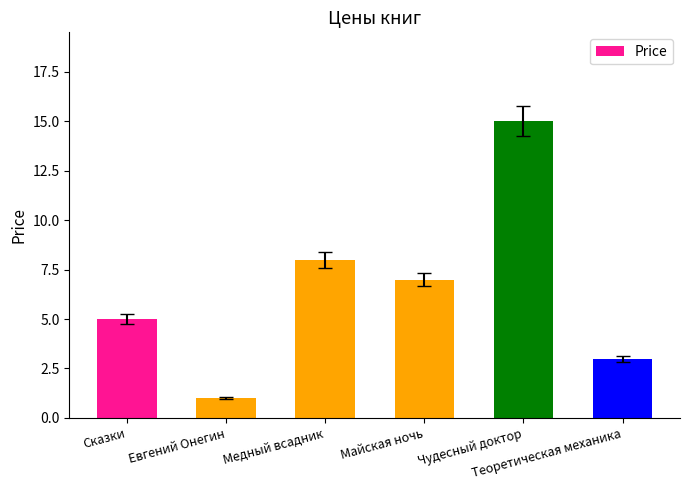

What is the label of the 5th bar from the left?

Чудесный доктор